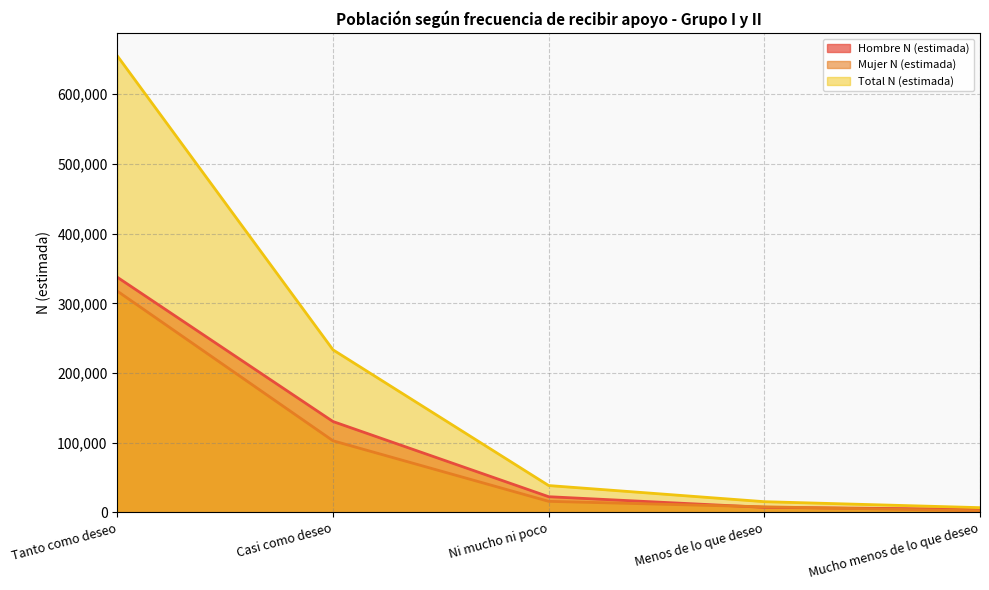

At how many categories does at least one series exceed 51194?

2